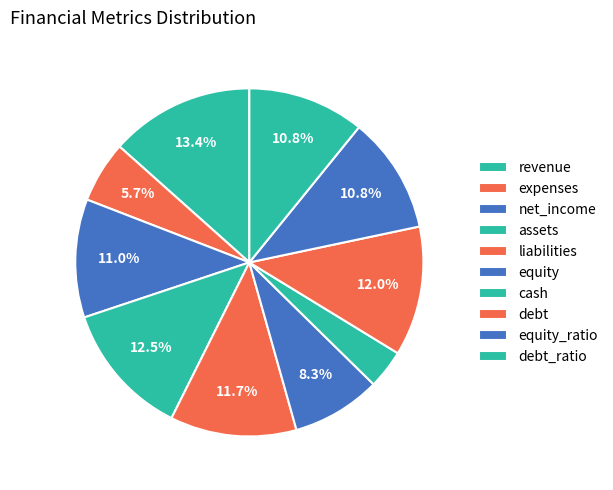

Is it true that debt_ratio is 24% of the pie?

False